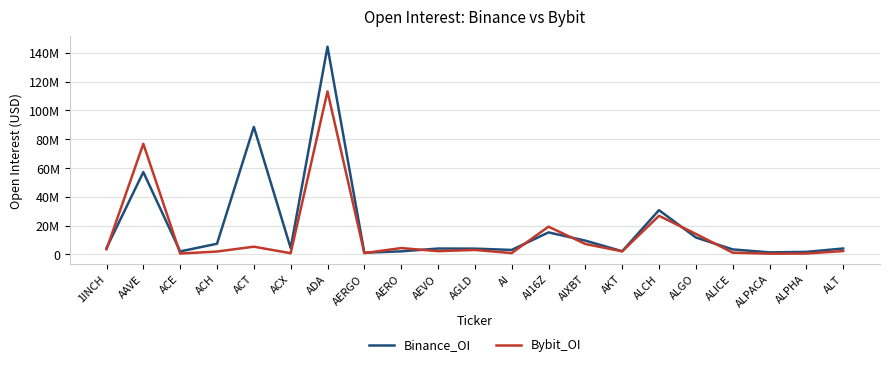

Does the chart display data point markers on the line(s)?

No